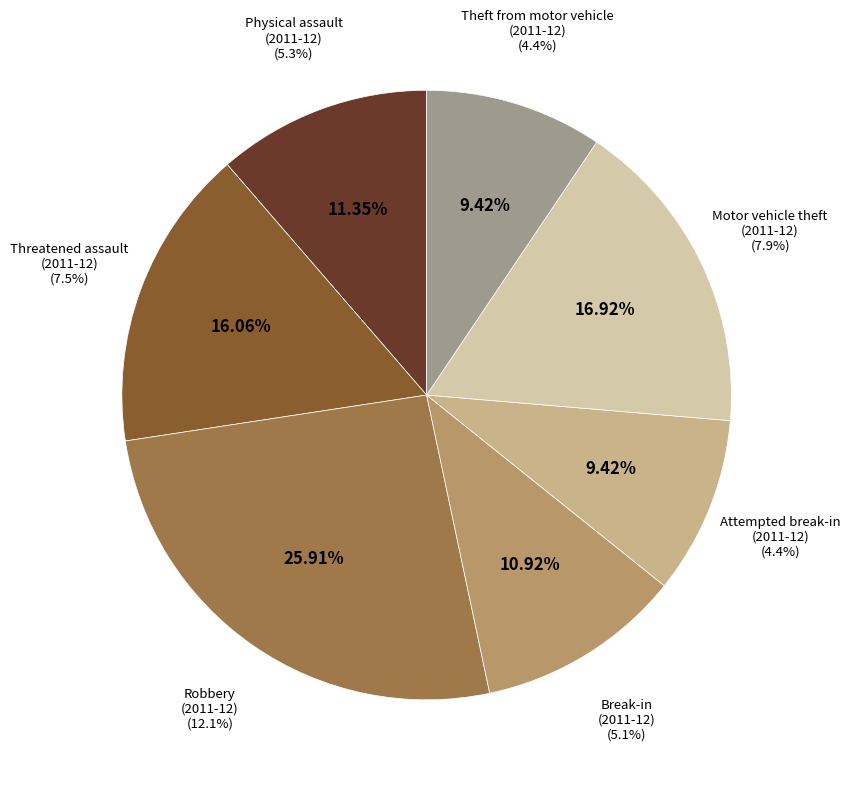

What is the total percentage of Threatened assault
(2011-12) and Physical assault
(2011-12)?

27.4%